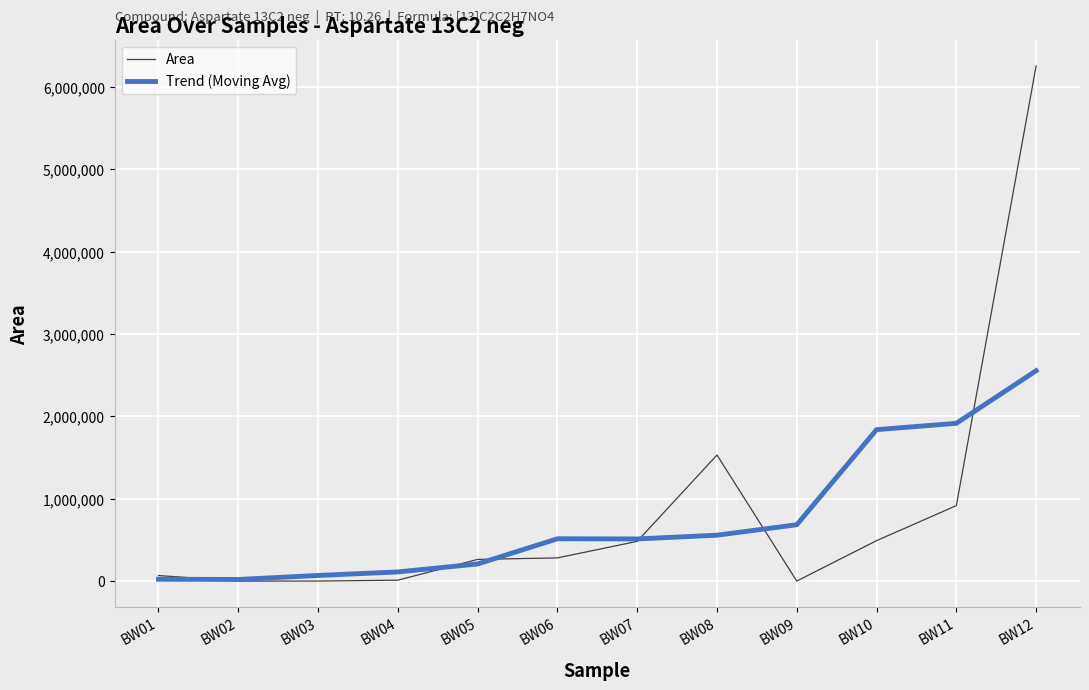

What is the sum of all Trend (Moving Avg) values?

9006018.6